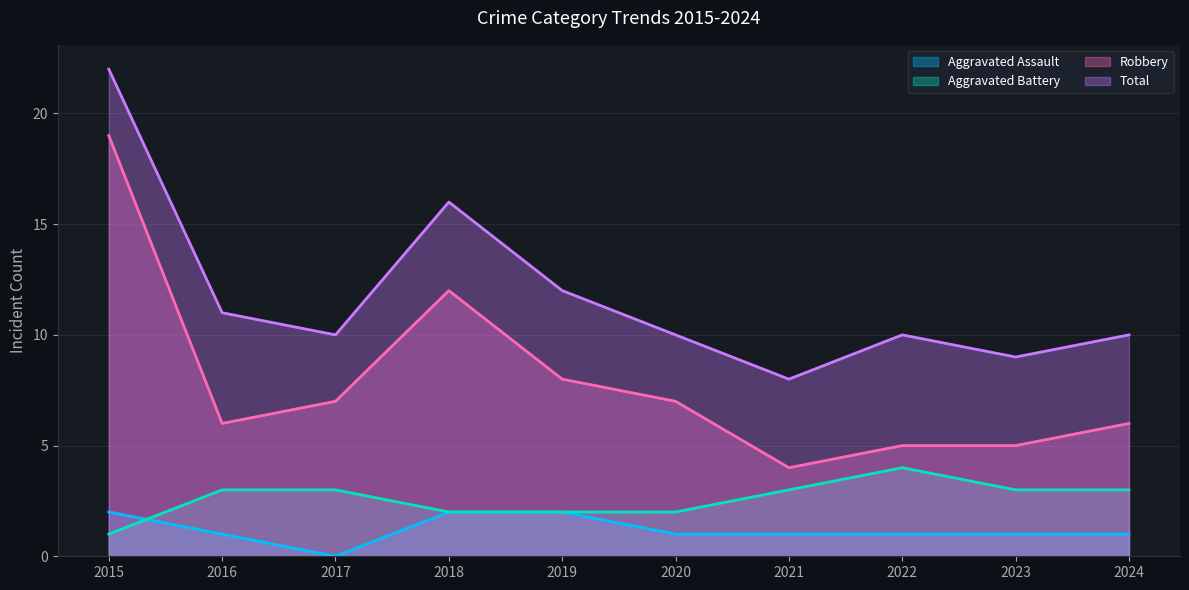

How many interior local valleys does the Total series have?

3